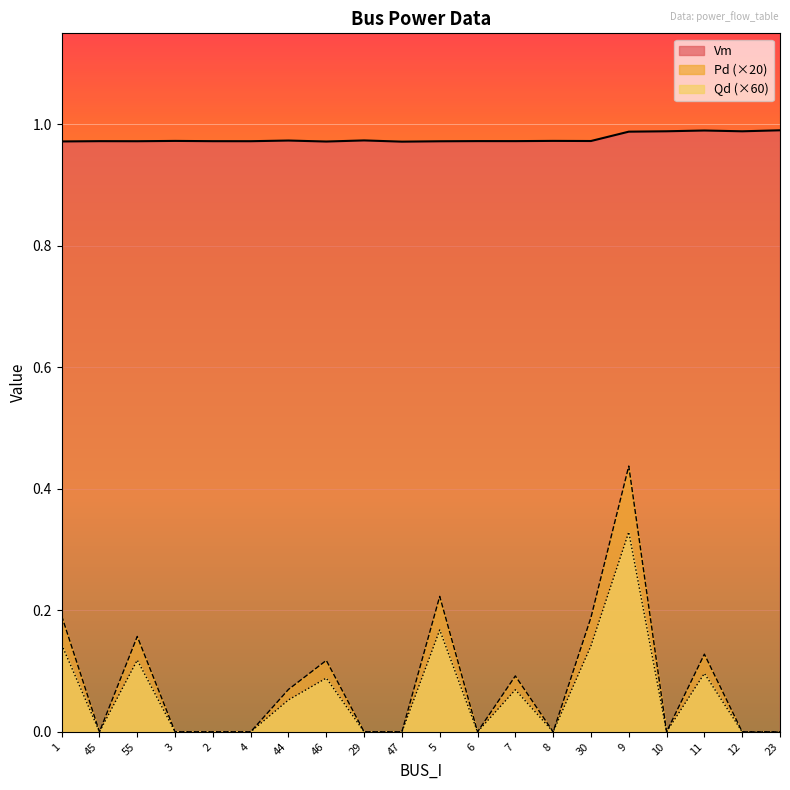

What is the greatest value displayed?

1.0